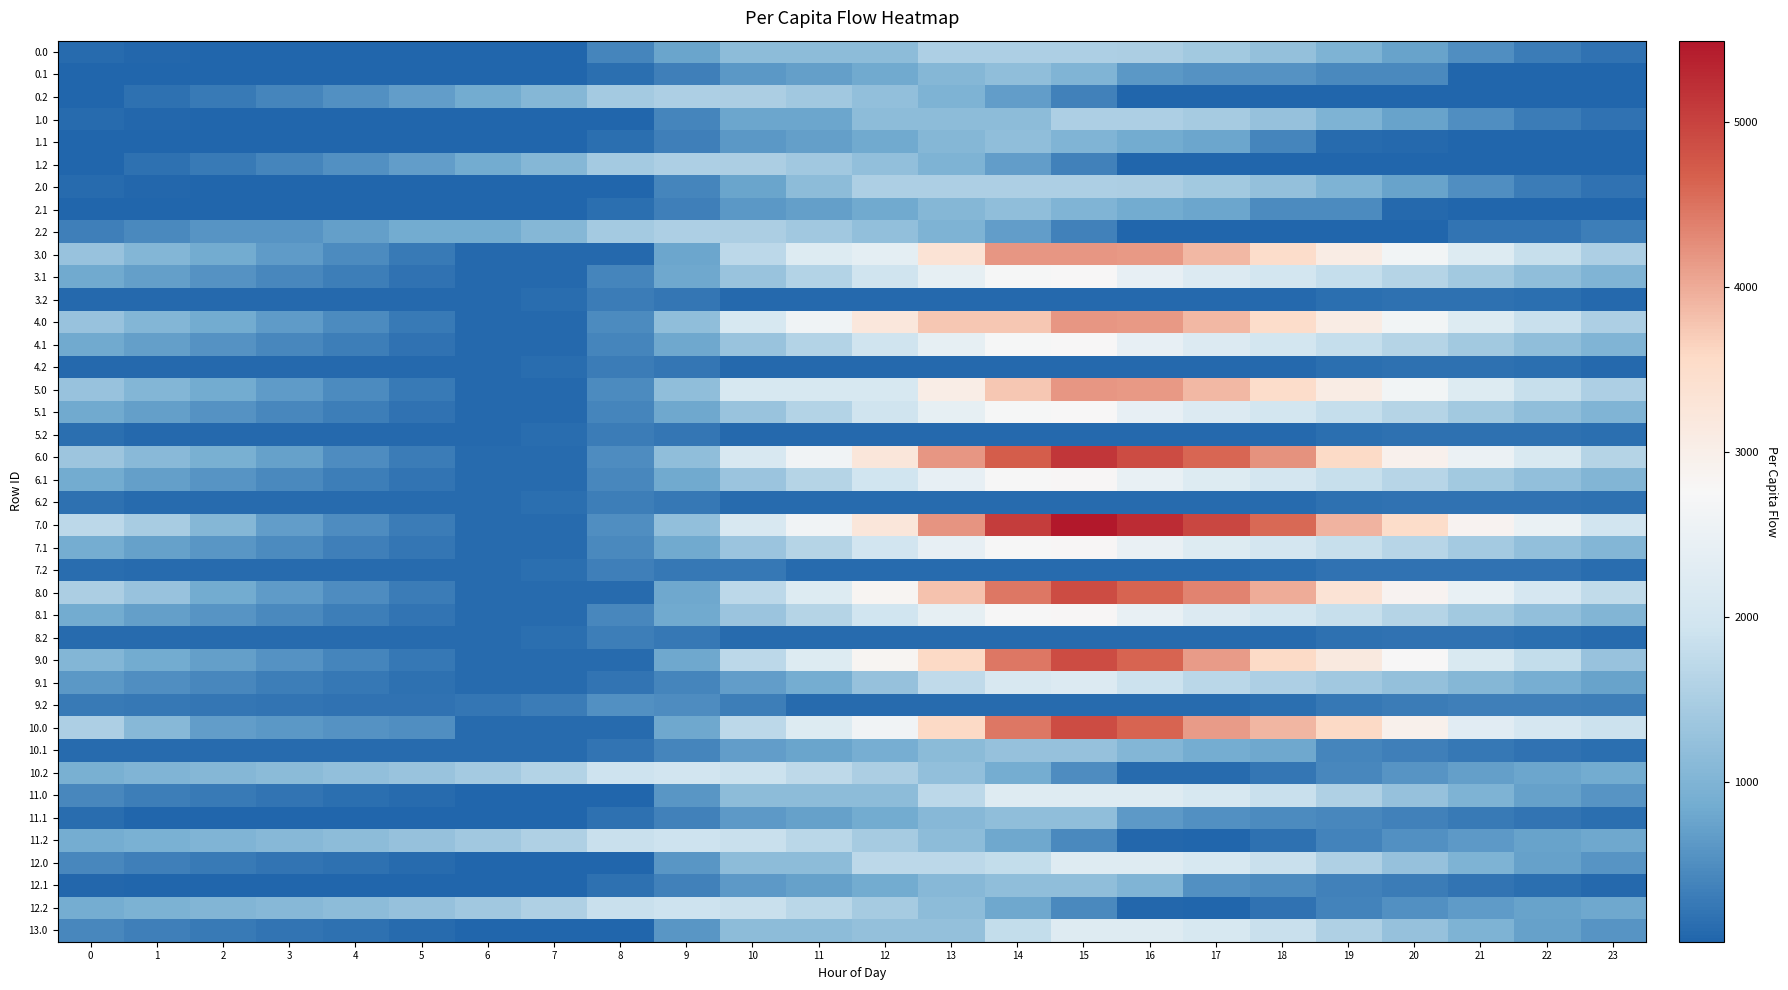

What is the spread (max minus min) of values at 18?

4557.0